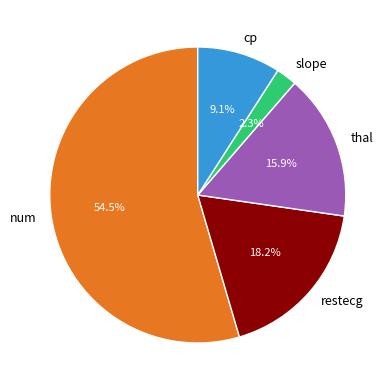

To the nearest percent, what is the difference between the slope and thal slice percentages?

14%